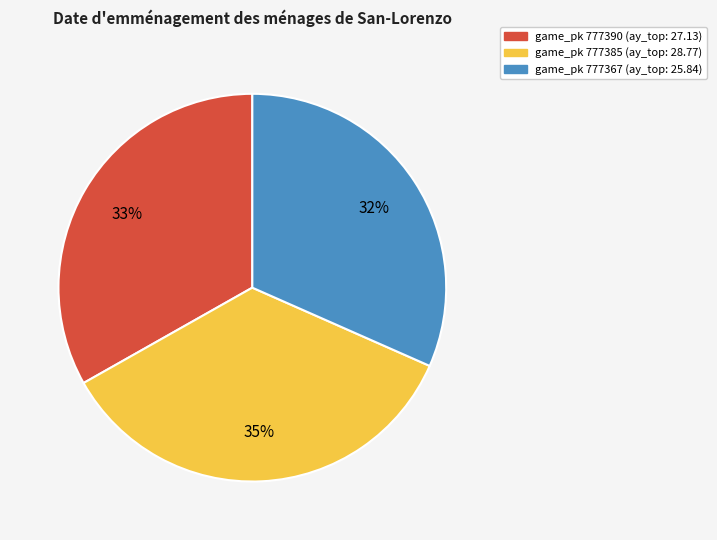

Is there a majority slice in this chart?

No